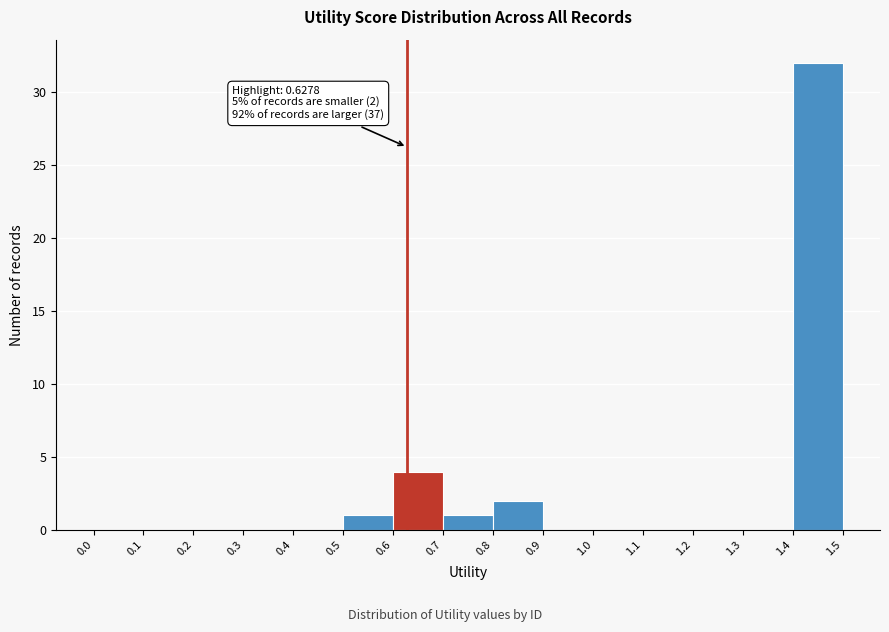

Over which range of the x-axis is the bar tallest?

1.4 to 1.5